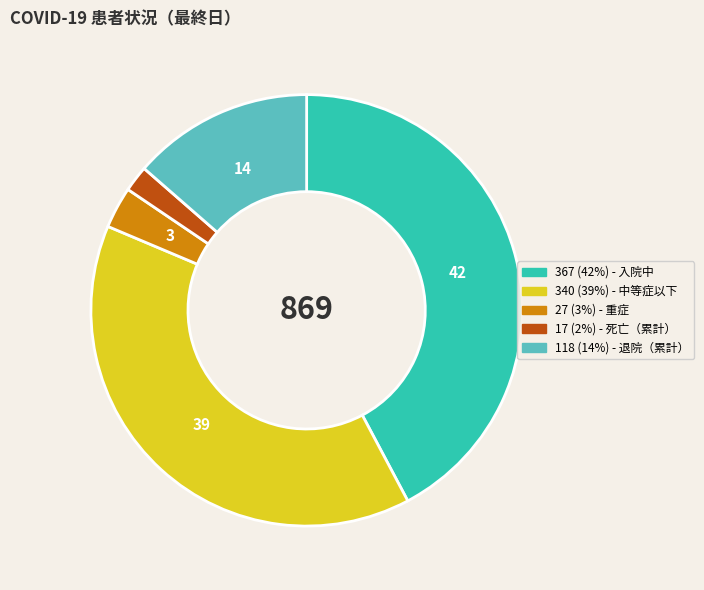

Is there any slice that represents more than half of the pie?

No